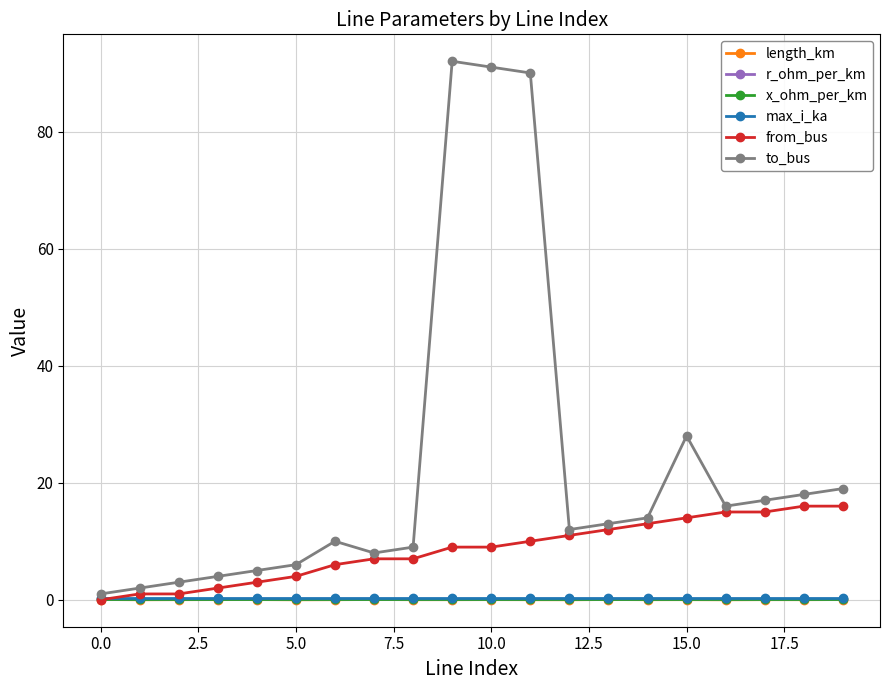

What is the maximum value shown in the chart?

92.0